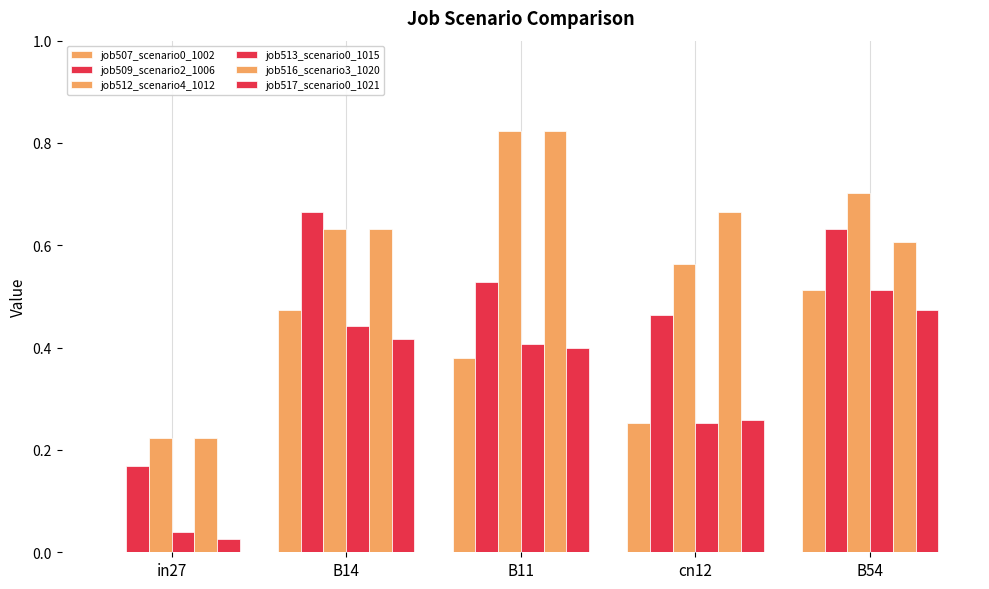

Are the bars grouped side by side (vs. stacked)?

Yes